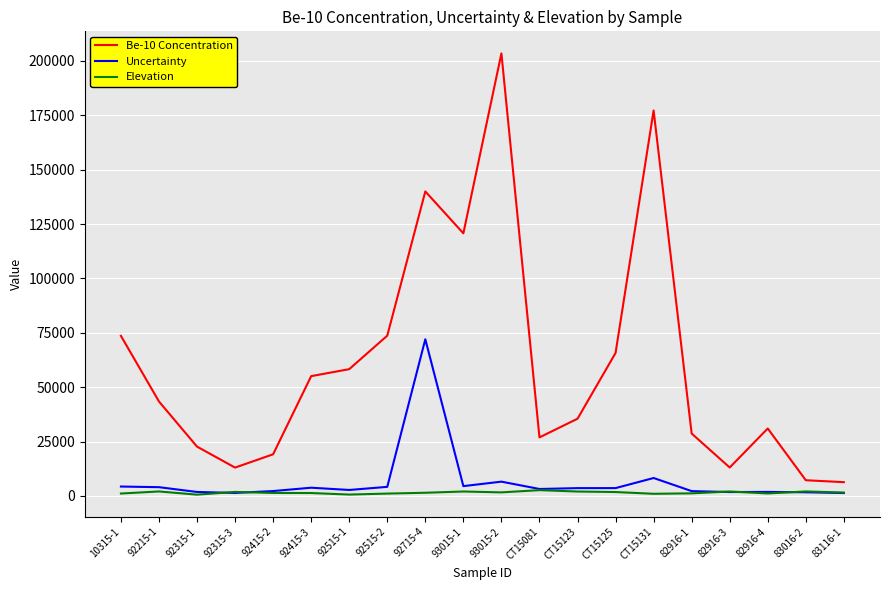

How many lines are shown in the chart?

3